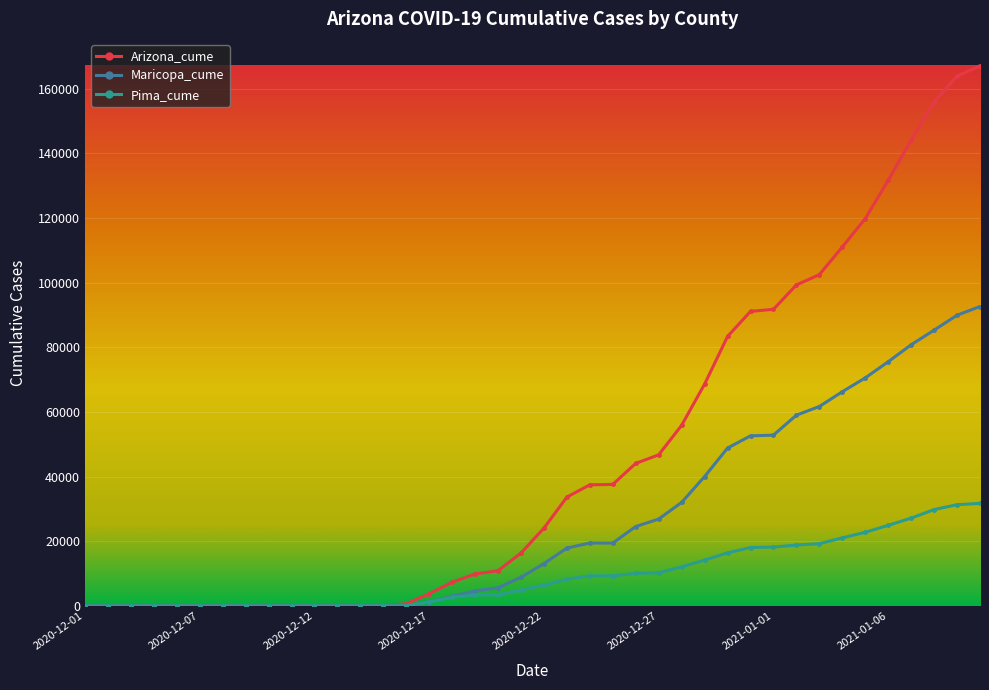

Which series has the largest total across all categories?

Arizona_cume